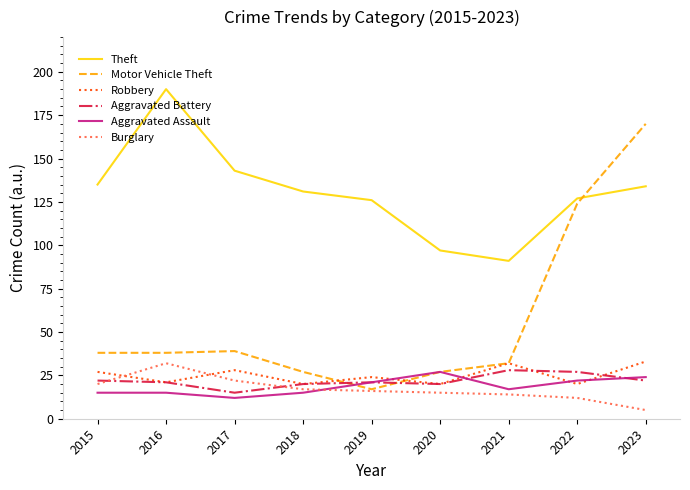

How many lines are shown in the chart?

6